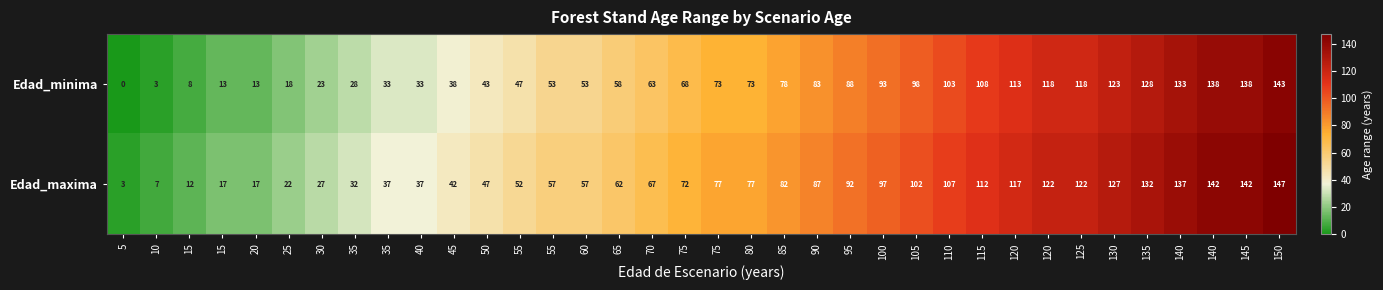

How many values in the Edad_minima series are below 73?

18